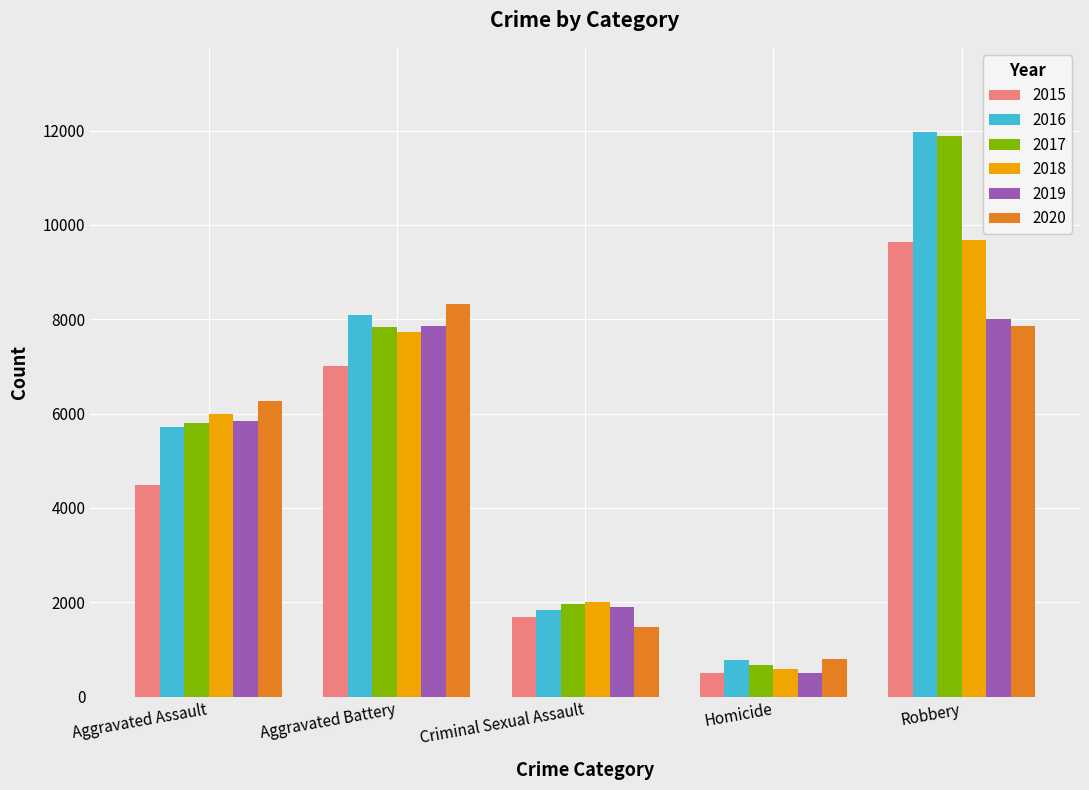

What is the difference between the maximum and minimum values in the 2018 series?

9092